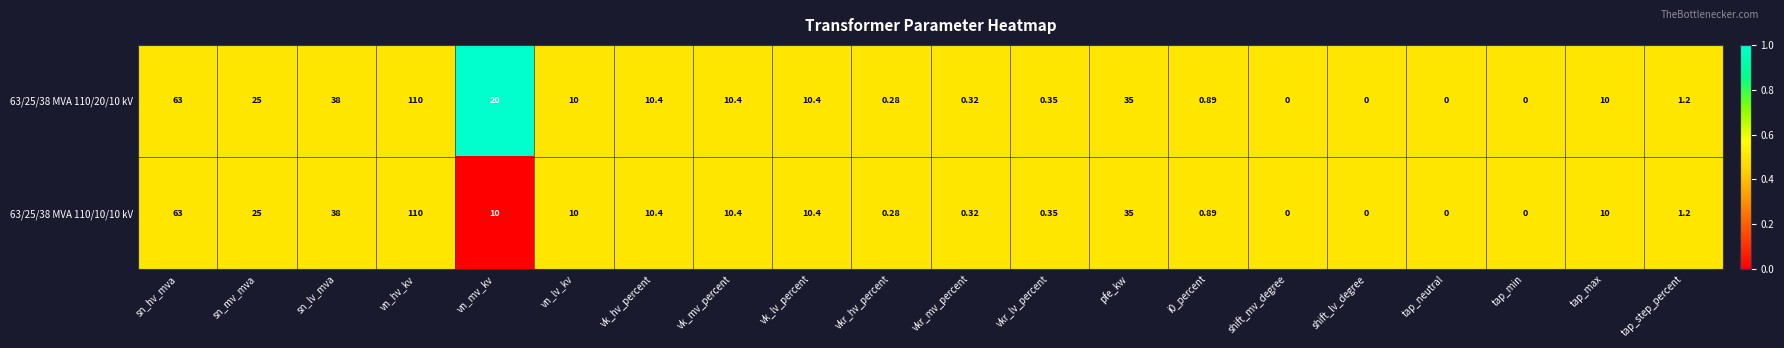

At which label does 63/25/38 MVA 110/20/10 kV first exceed 10?

sn_hv_mva